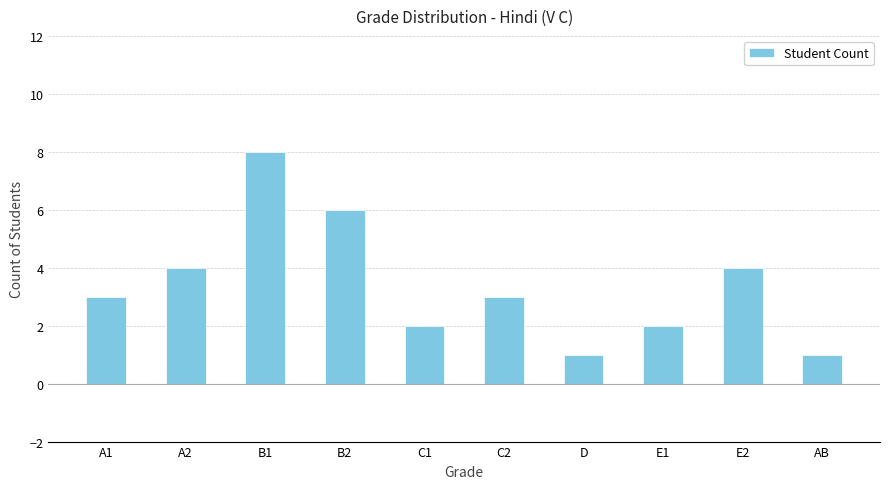

What position from the left is E1?

8